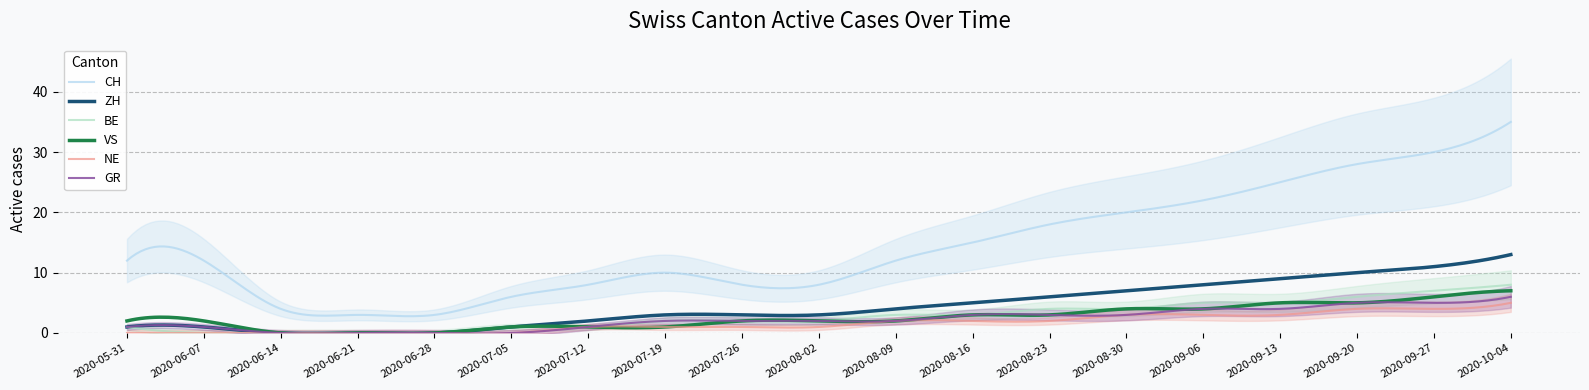

How many distinct data groups are displayed?

6